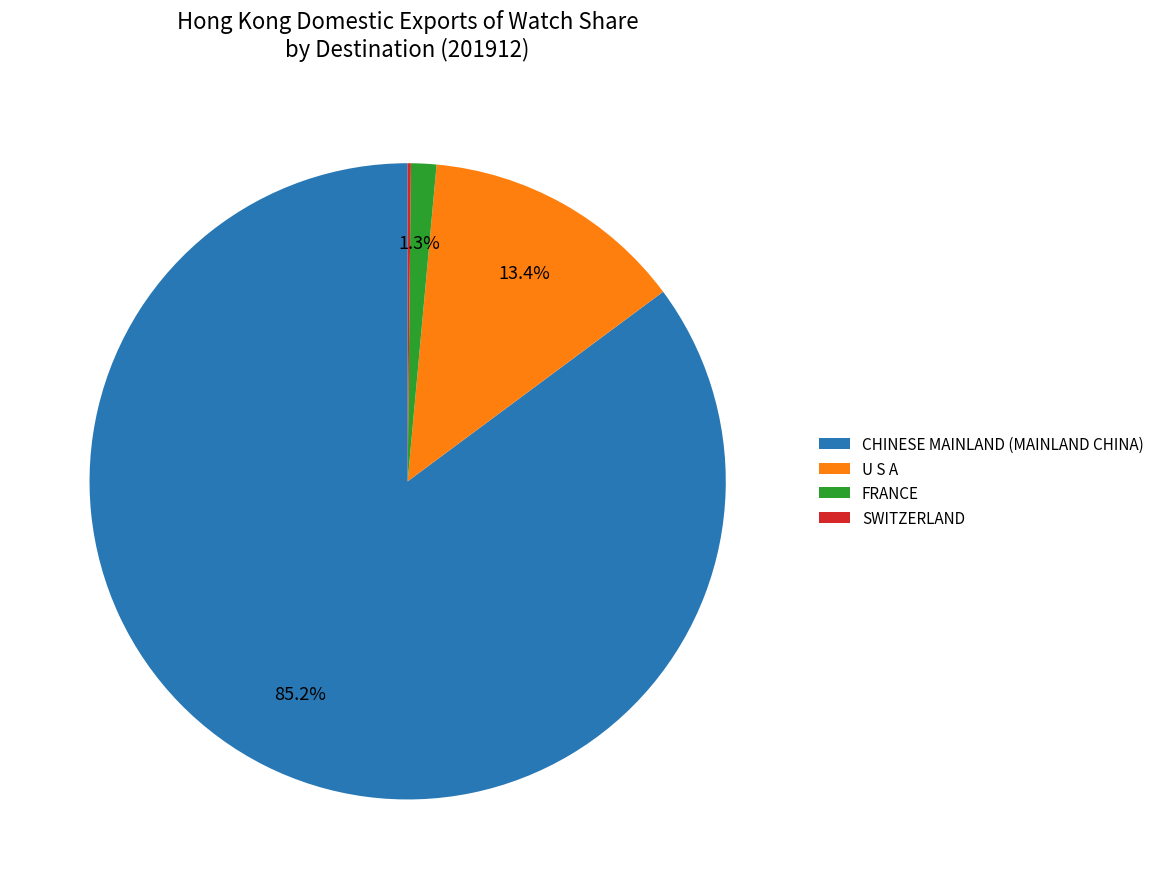

What is the majority slice?

CHINESE MAINLAND (MAINLAND CHINA)